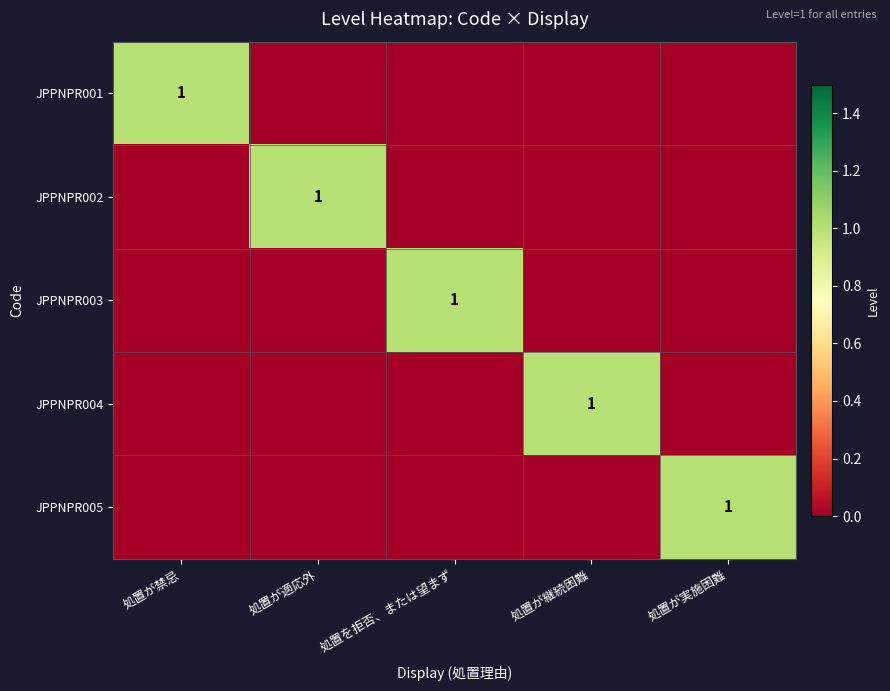

The JPPNPR001 series shows 1 at 処置が禁忌. True or false?

True